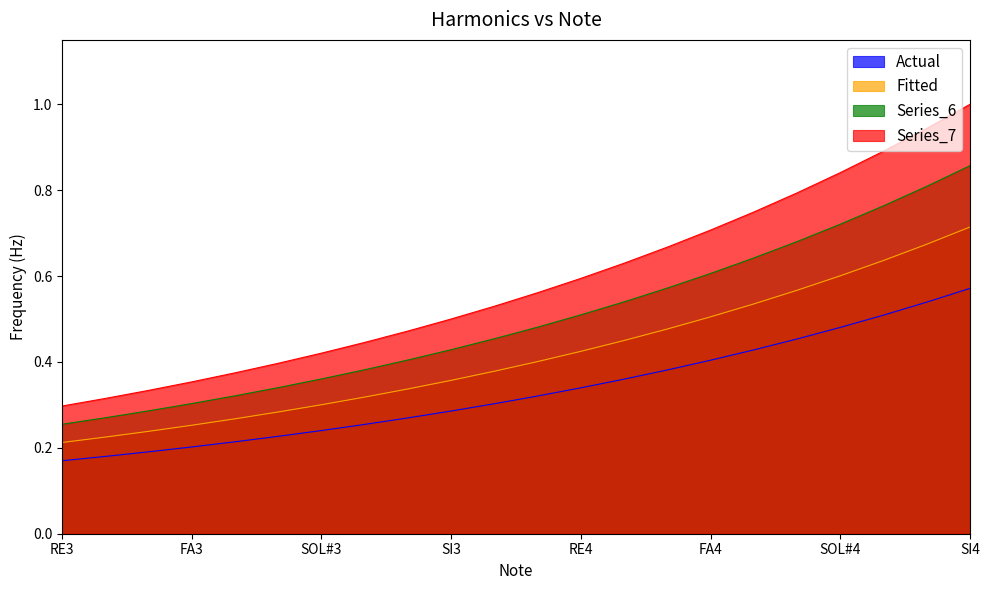

The value of Series_4 at RE#3 is 0.2. True or false?

True